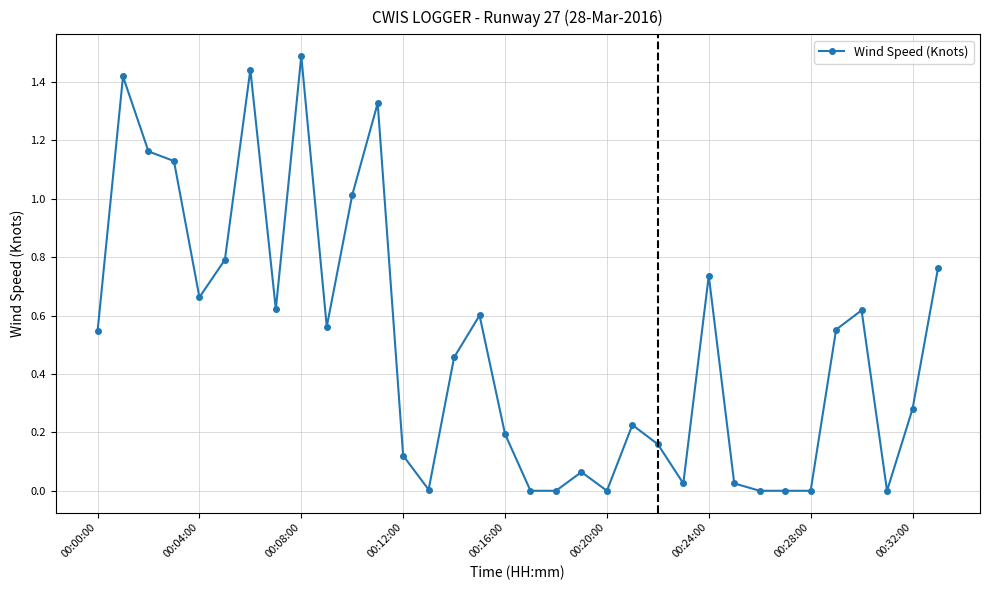

True or false: there are more than 0 points higher than both neighbors.

True